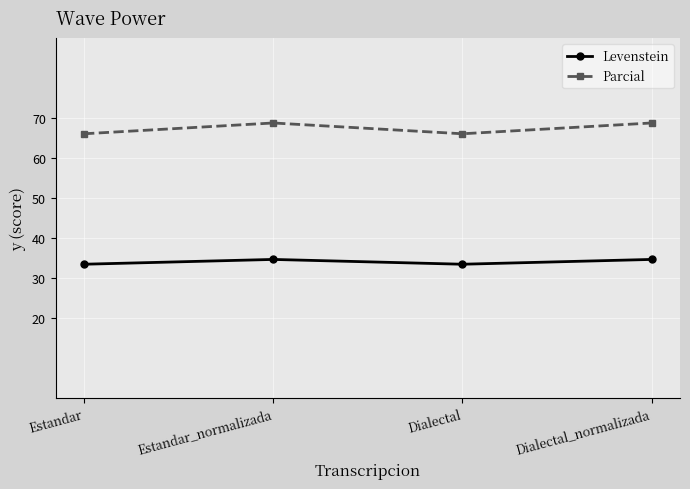

Rank the series at Estandar_normalizada from highest to lowest value.

Parcial, Levenstein